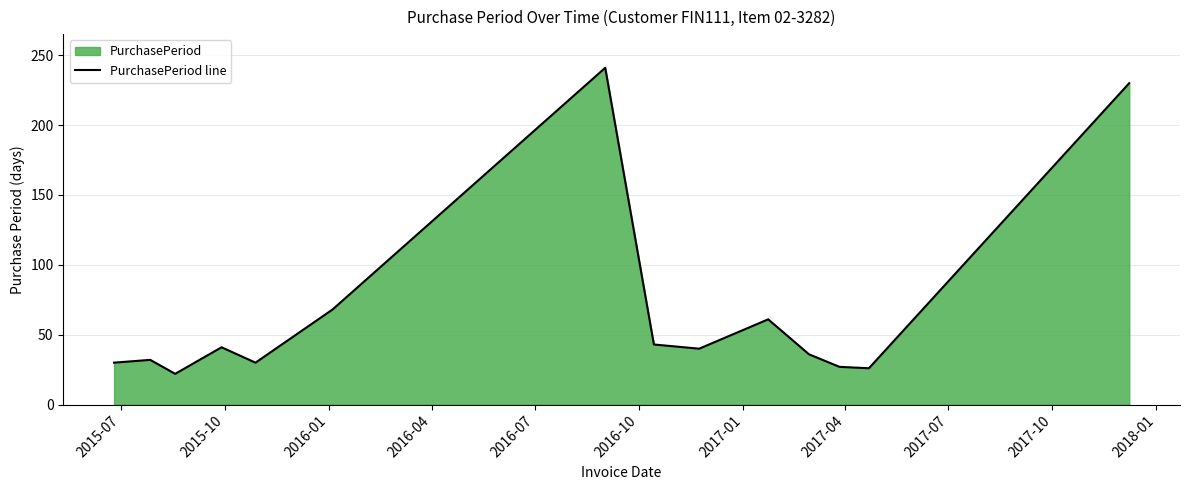

What is the greatest value displayed?

241